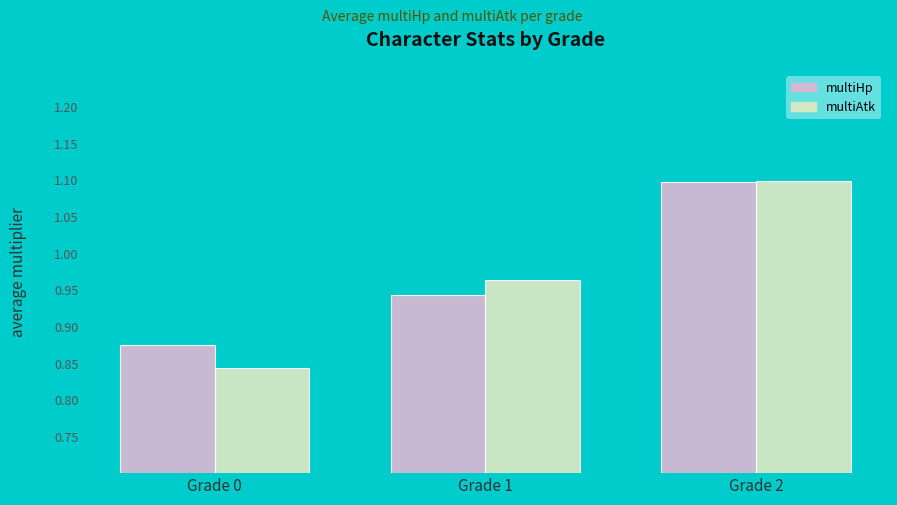

List the labels in order of multiHp value, largest first.

Grade 2, Grade 1, Grade 0